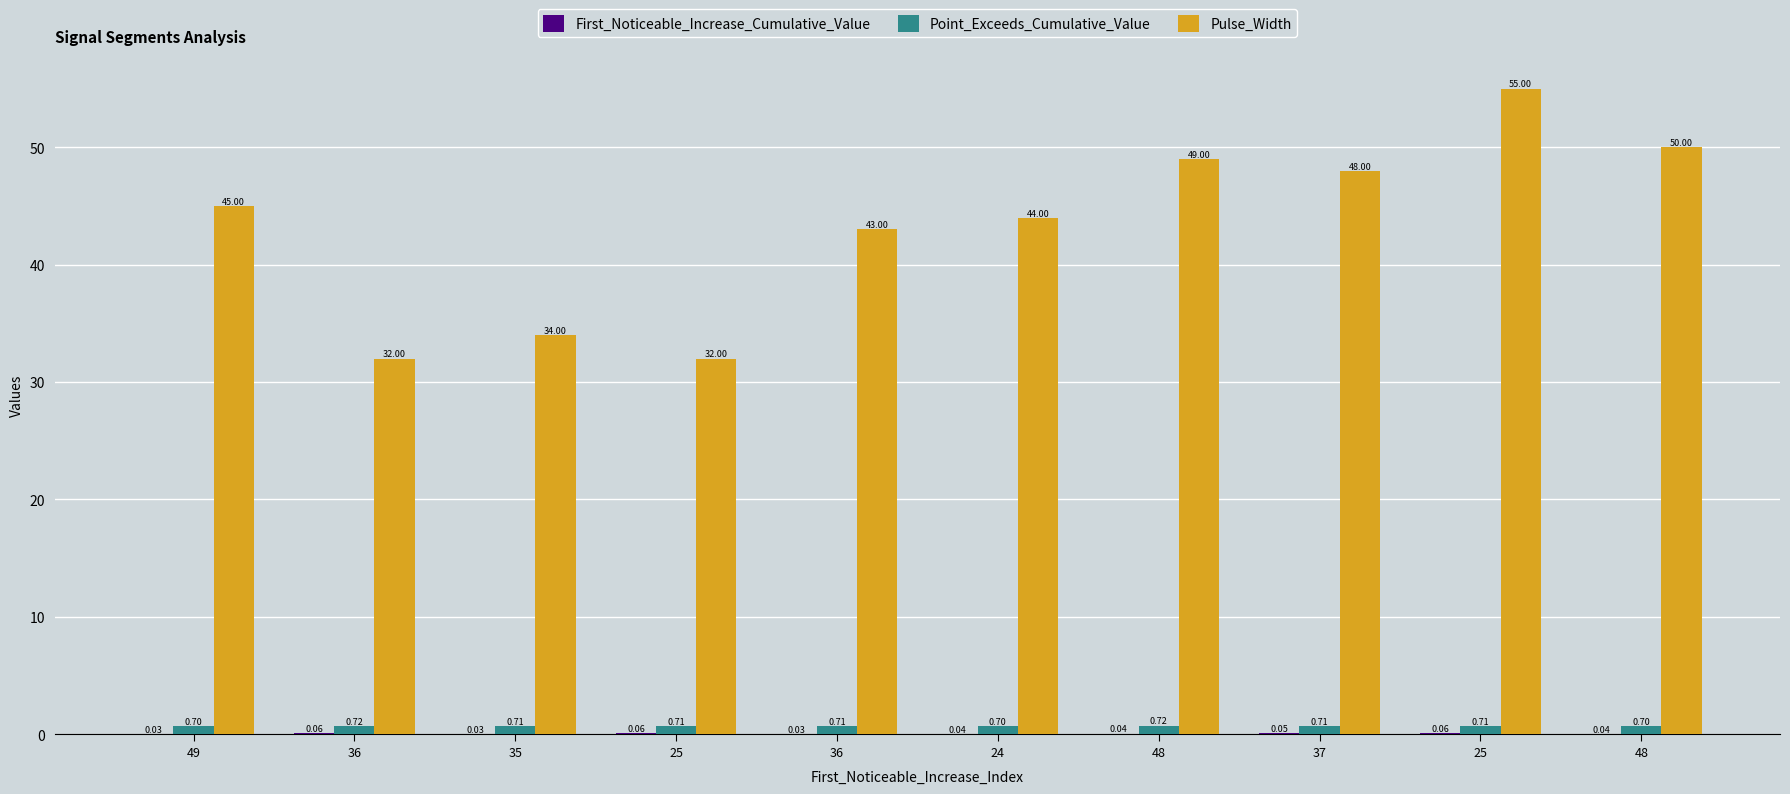

How many groups of bars are there?

10